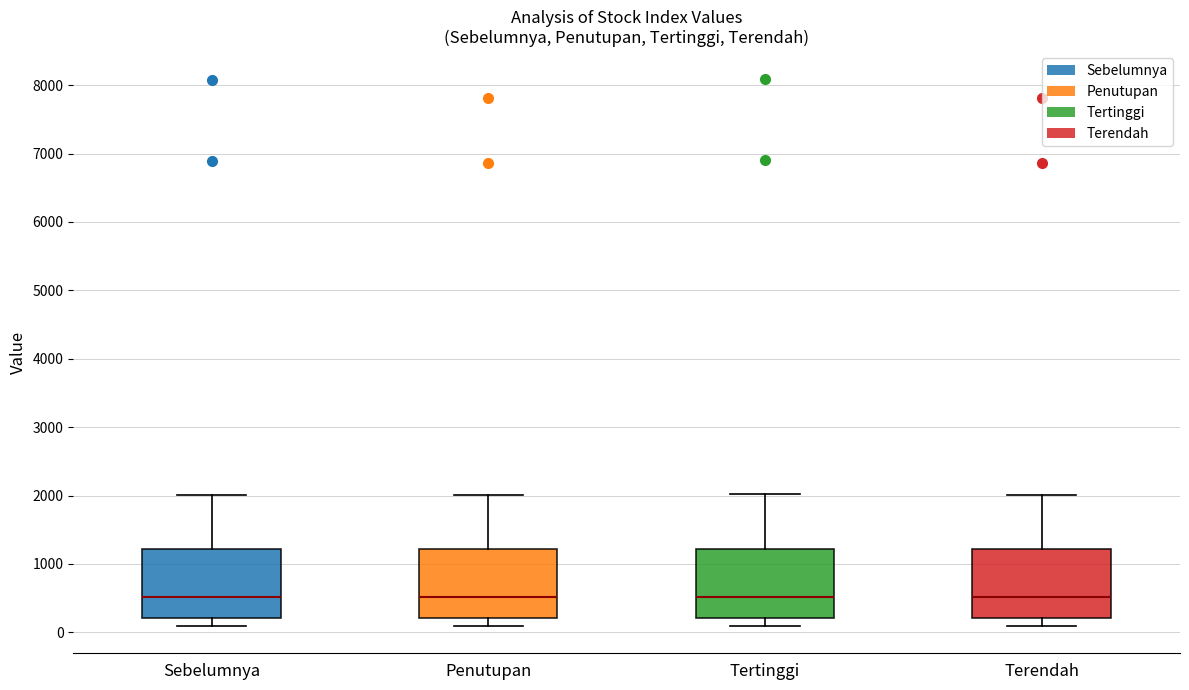

Reading left to right, transcribe this box plot: for each box, give where its median line is, the range the box spans, and where its two whiskers end, as read against the y-axis. The values are not printed on the chart, so give them approximately, as read against the axis.

Sebelumnya: median 500, box 200 to 1200, whiskers 100 to 2000
Penutupan: median 500, box 200 to 1200, whiskers 100 to 2000
Tertinggi: median 500, box 200 to 1200, whiskers 100 to 2000
Terendah: median 500, box 200 to 1200, whiskers 100 to 2000